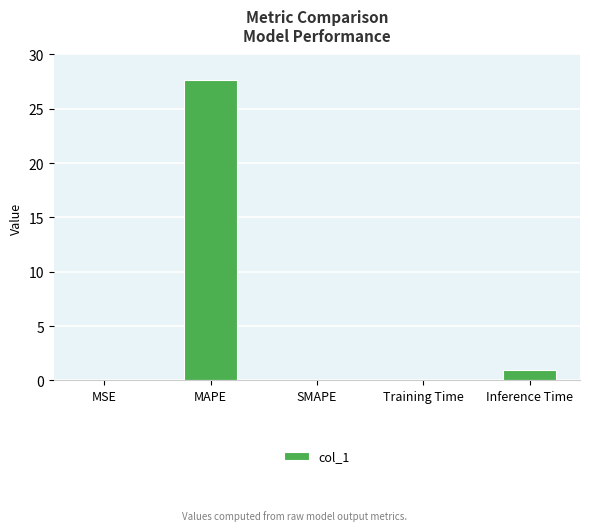

Count the number of categories in the chart.

5